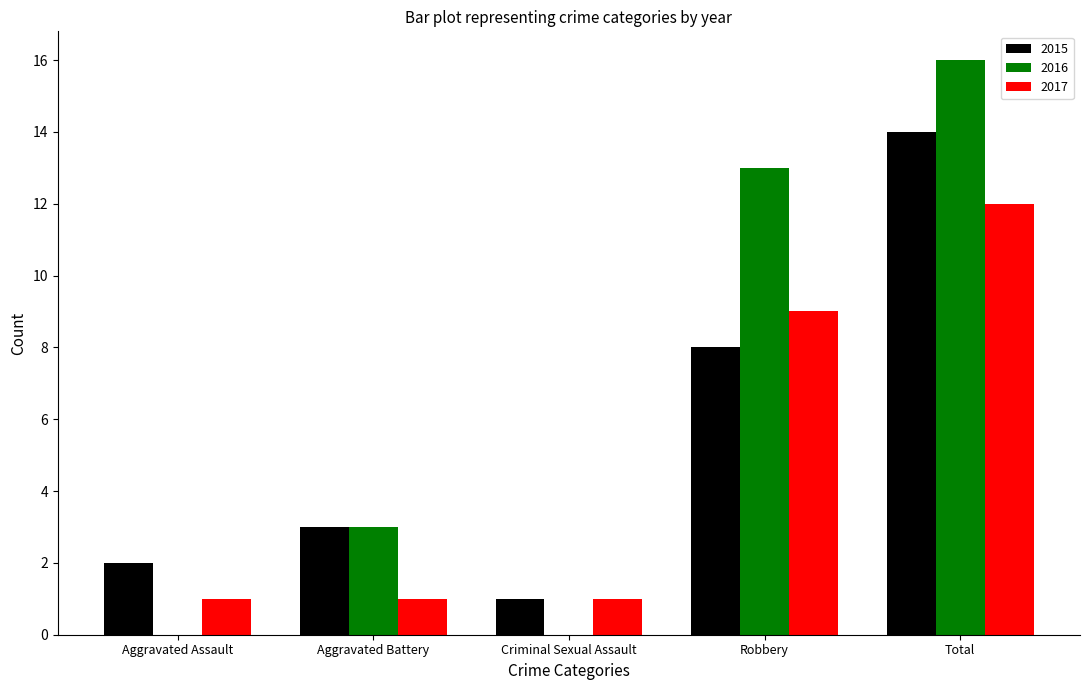

Which category has the highest value in the 2017 series?

Total